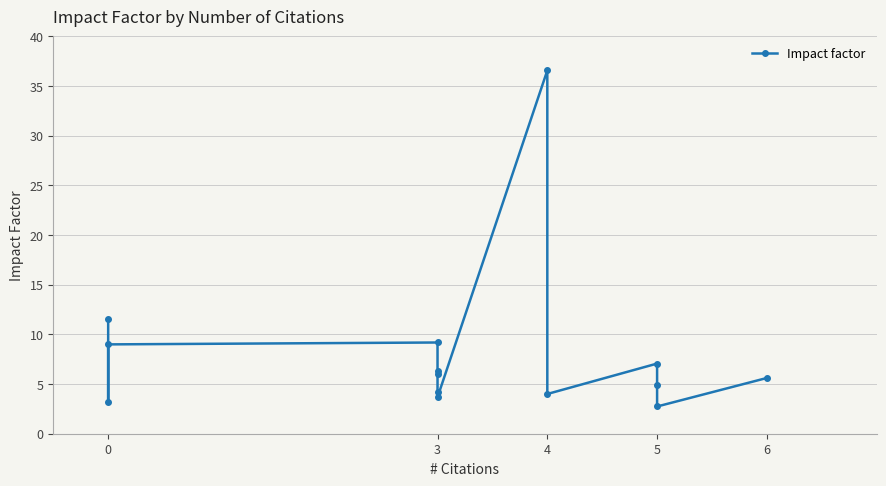

What is the average value?

8.1